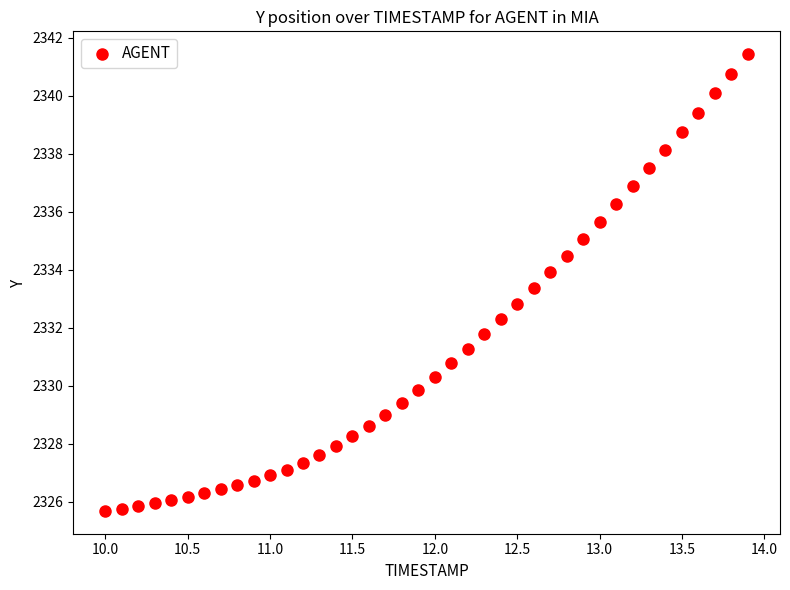

What Y value in the scatter plot is closest to 2333?

2332.8